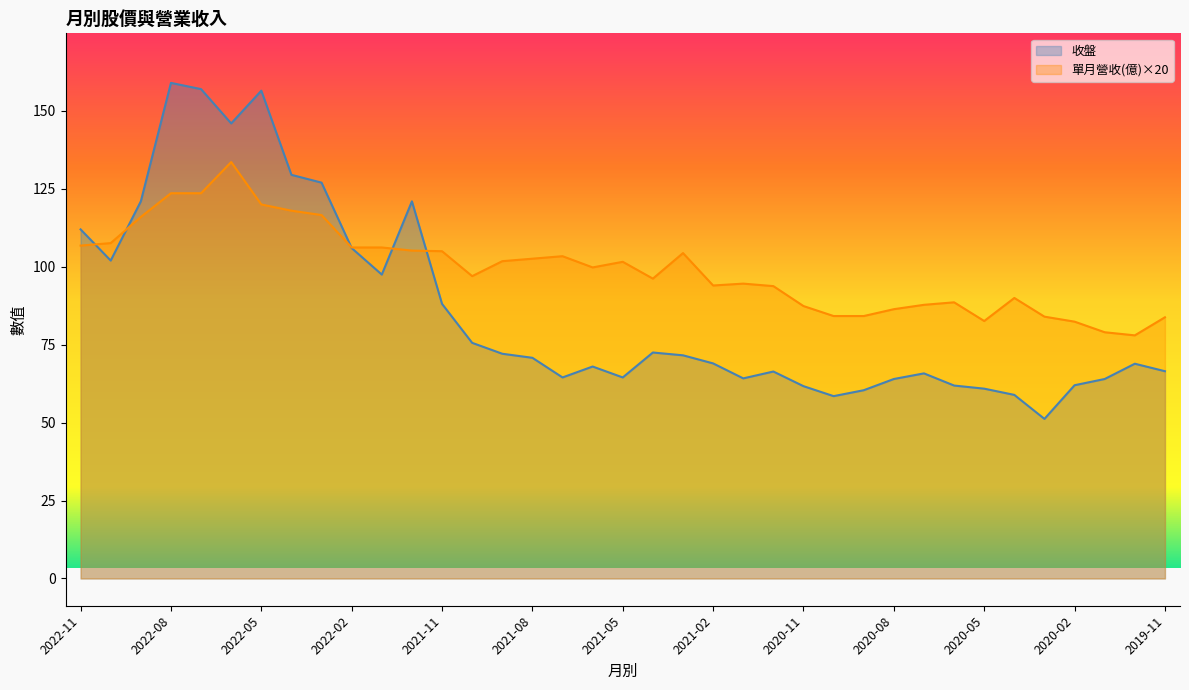

How many lines are shown in the chart?

2